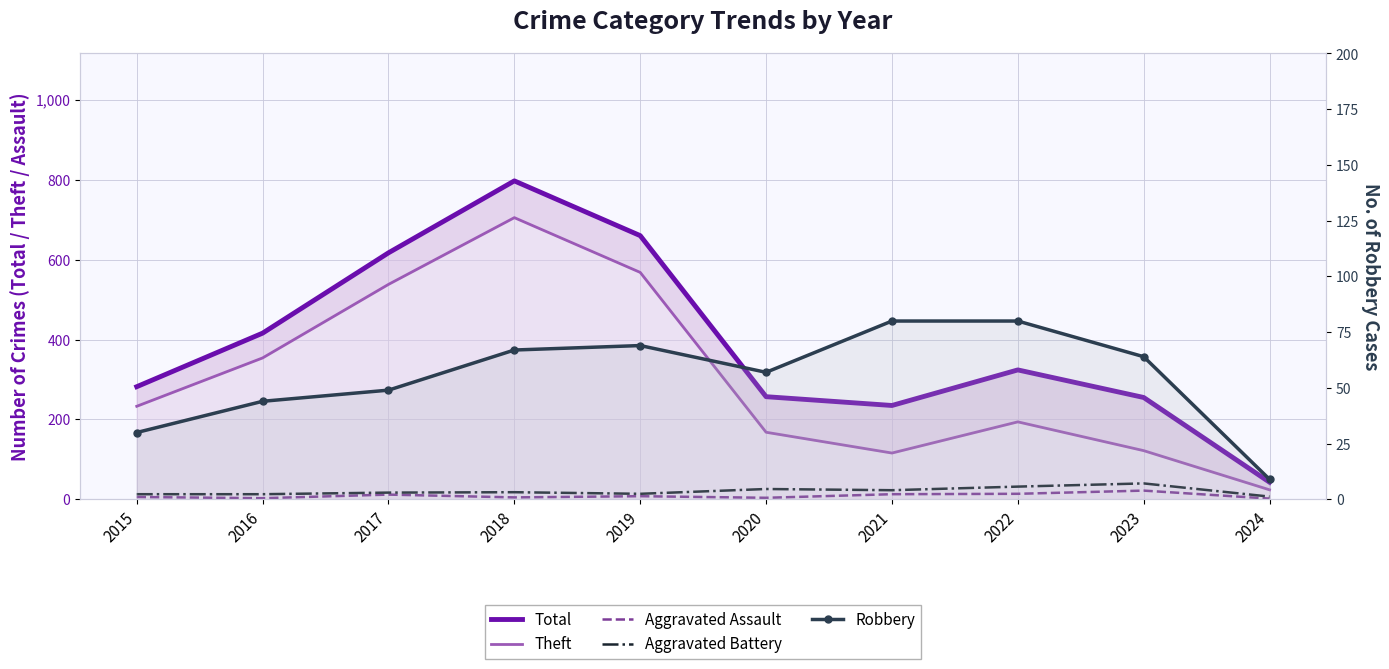

Between 2021 and 2024, which series saw the biggest shift?

Total